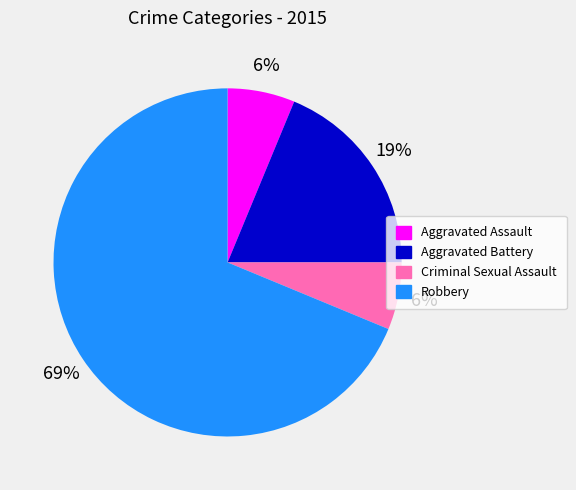

Combined, do Aggravated Assault and Aggravated Battery account for over 50%?

No